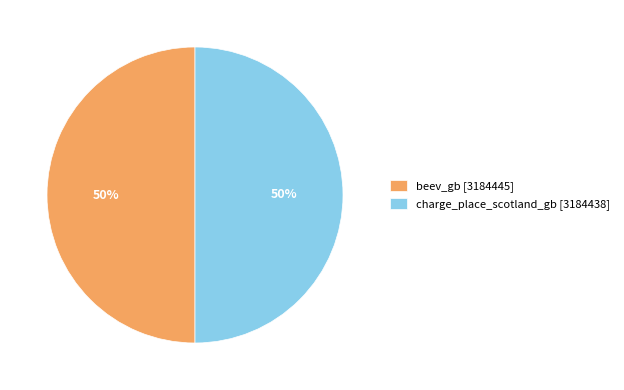

True or false: charge_place_scotland_gb accounts for 63% of the total.

False